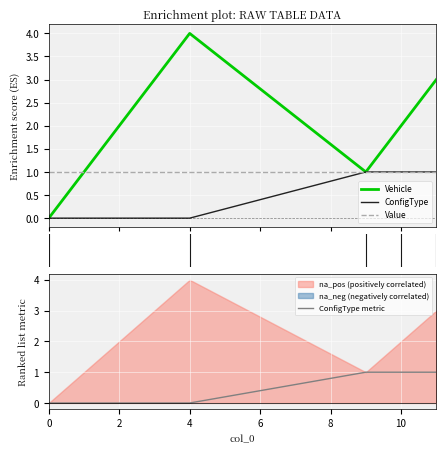

What is the highest value of the Vehicle series?

4